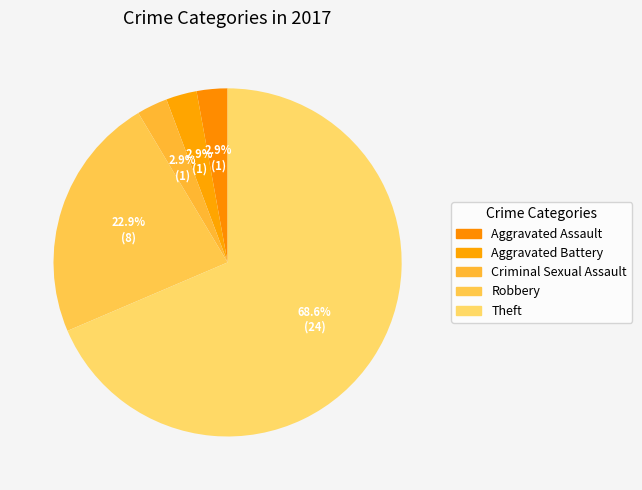

Is it true that Criminal Sexual Assault is 3% of the pie?

True